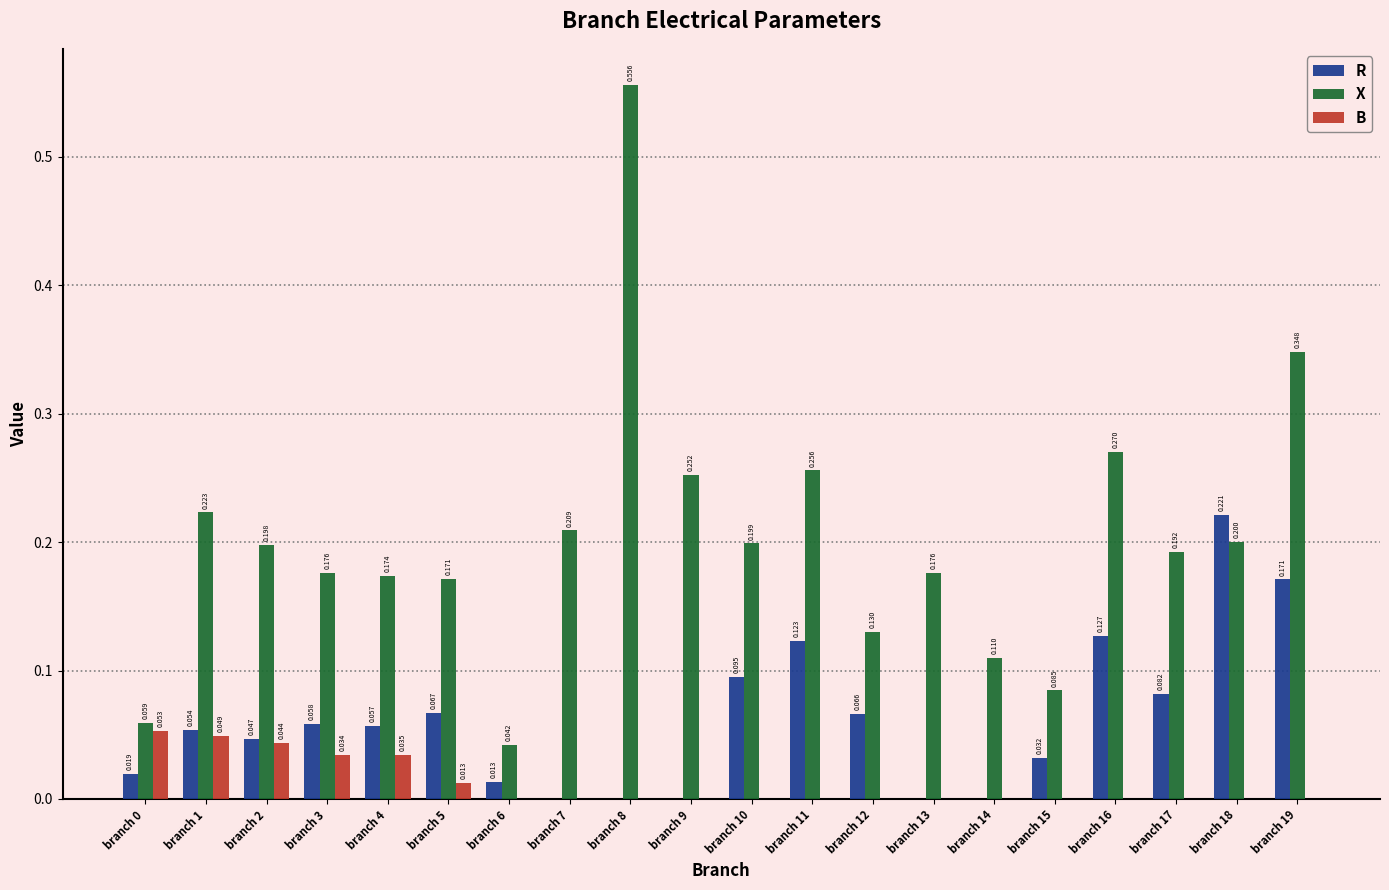

What are all the series names shown in the legend?

R, X, B